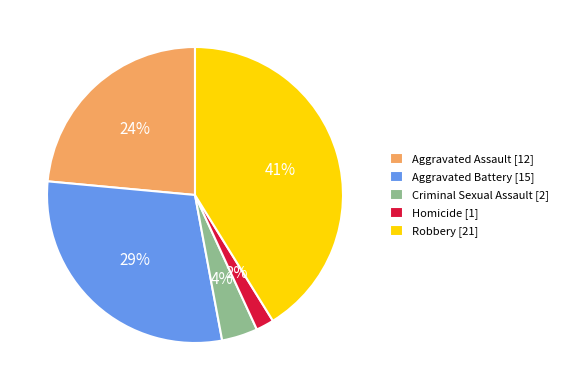

Rank the categories by value from highest to lowest.

Robbery, Aggravated Battery, Aggravated Assault, Criminal Sexual Assault, Homicide